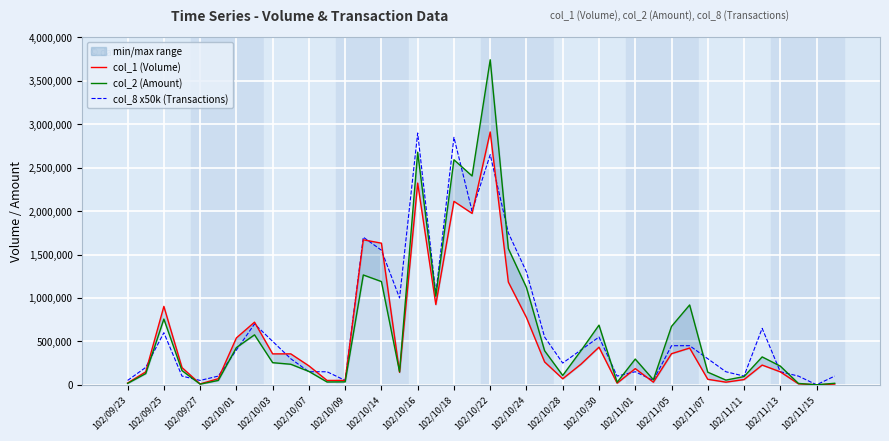

The col_8 x50k (Transactions) series shows 292629 at 102/10/30. True or false?

False